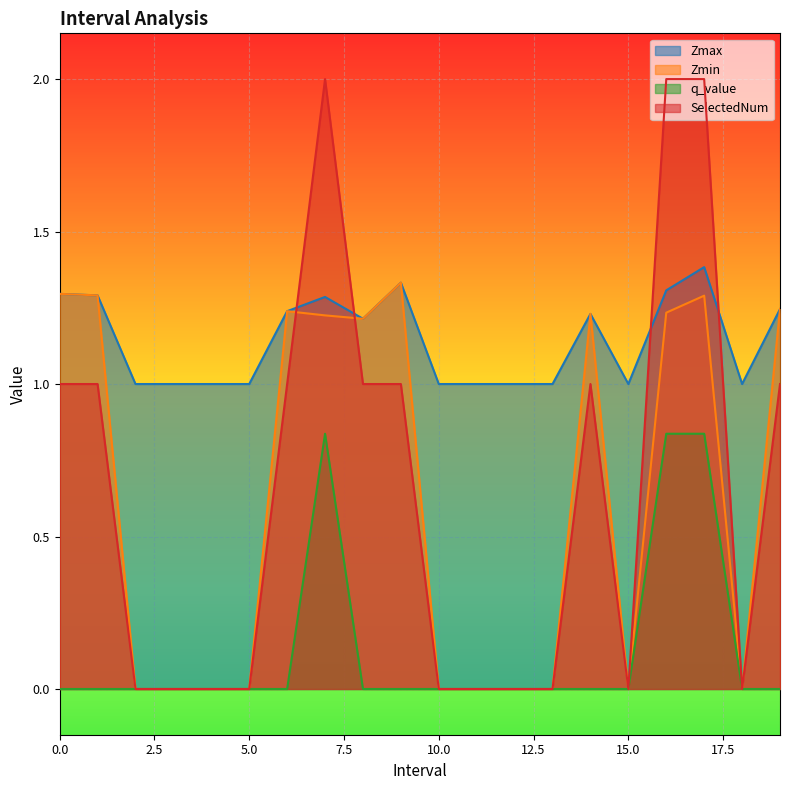

How many lines are shown in the chart?

4